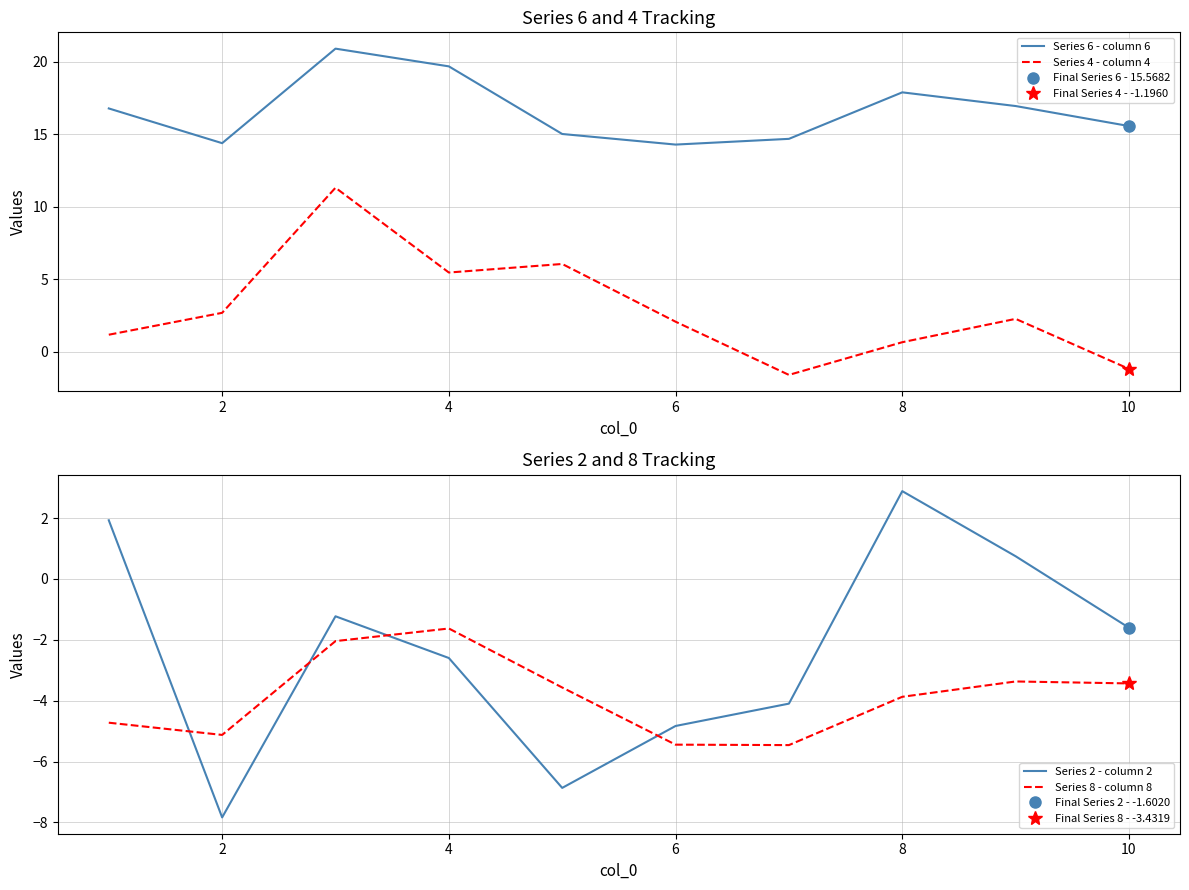

How many interior local valleys does the Series 2 - column 2 series have?

2